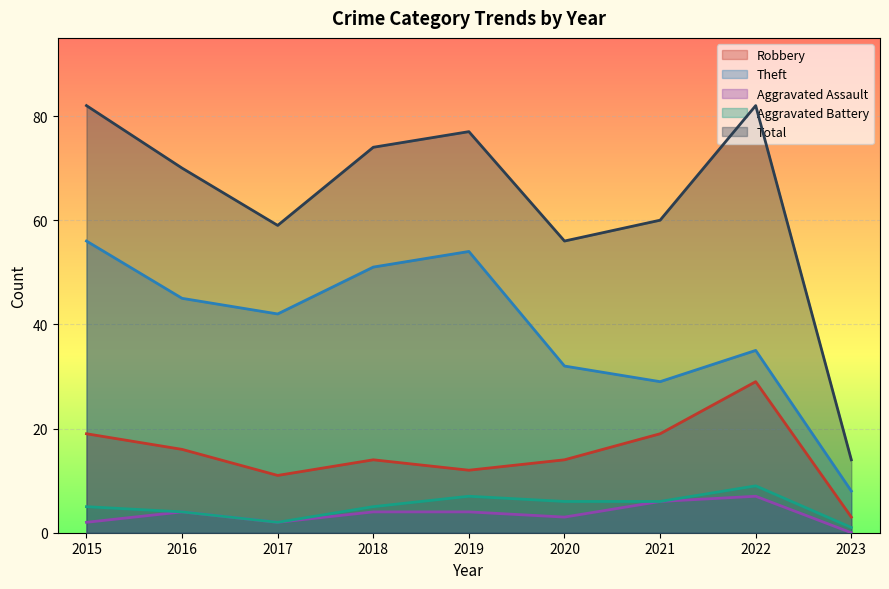

Where does the Robbery series first go above 14?

2015